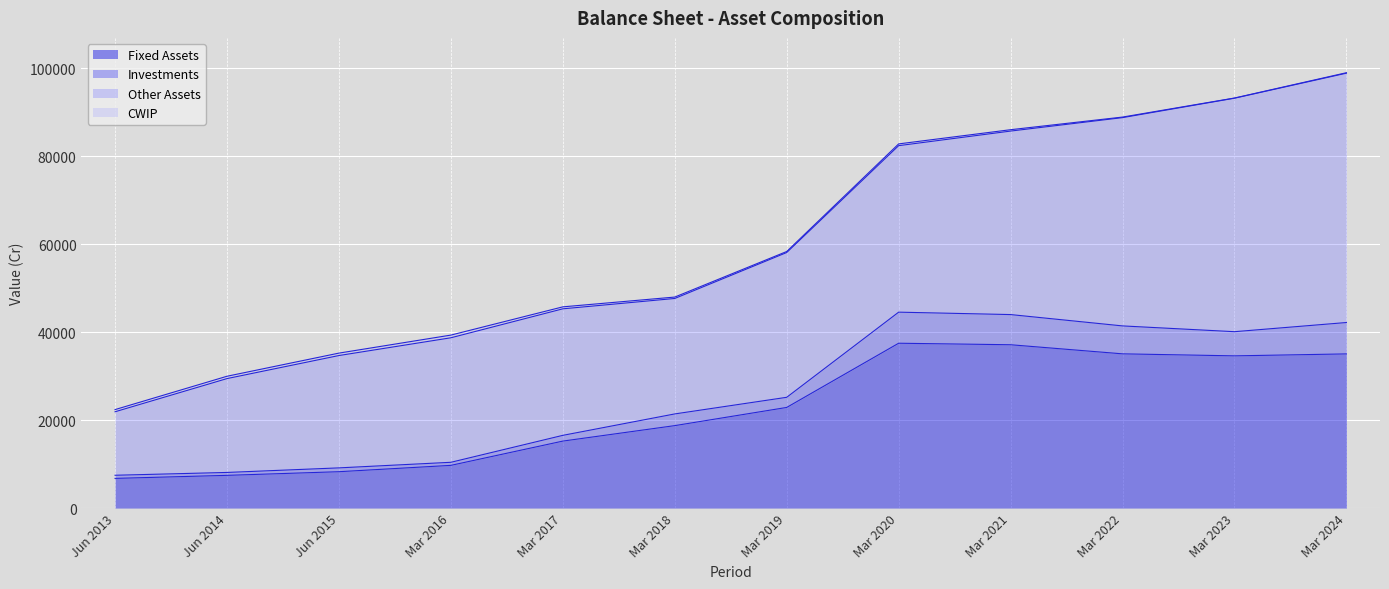

Which has a higher value, Mar 2023 or Jun 2015?

Mar 2023